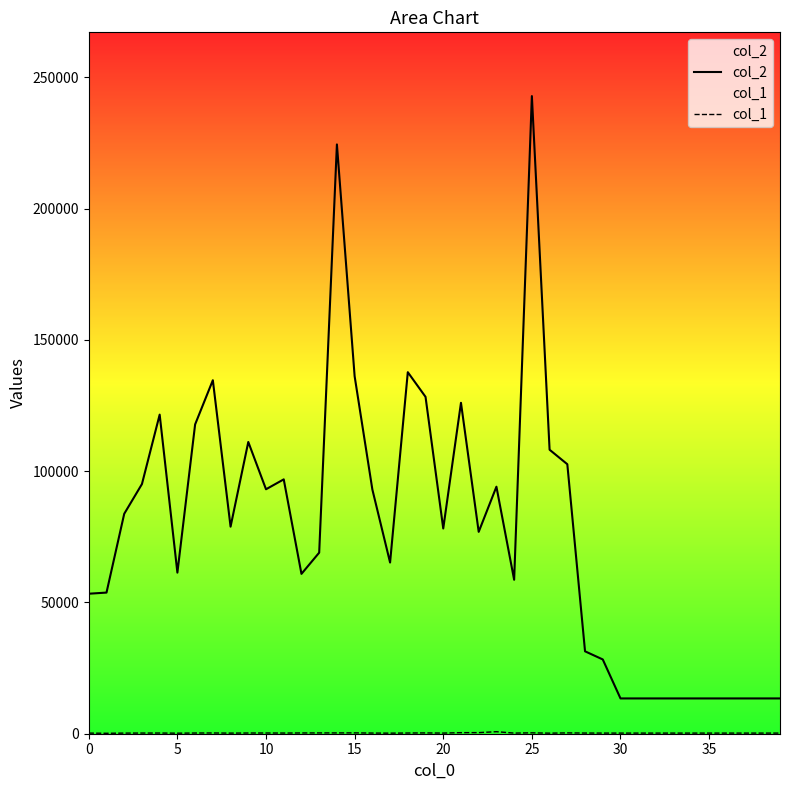

Does the chart display data point markers on the line(s)?

No